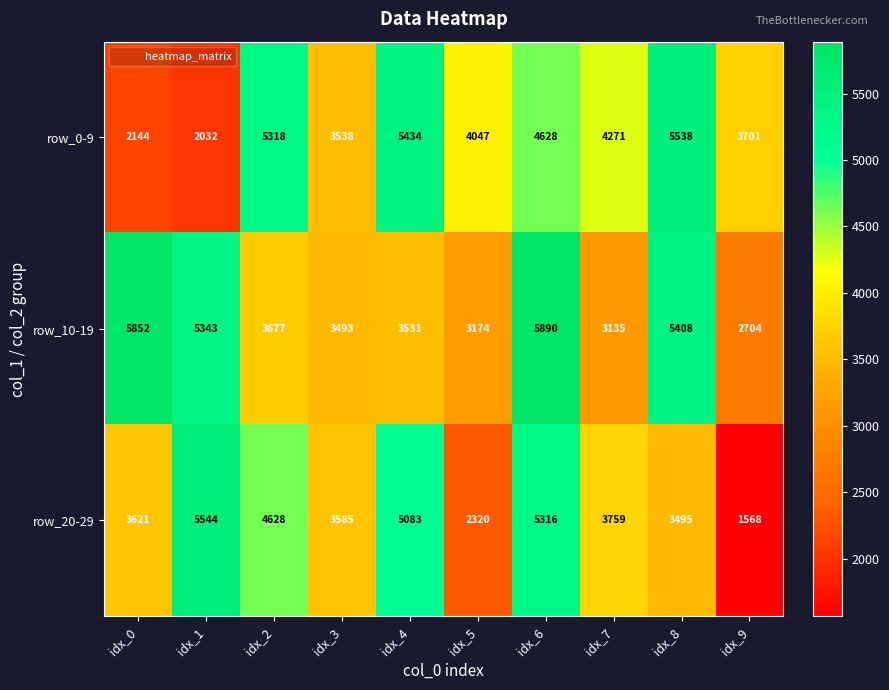

What is the difference between the maximum and second lowest values in the row_10-19 series?

2755